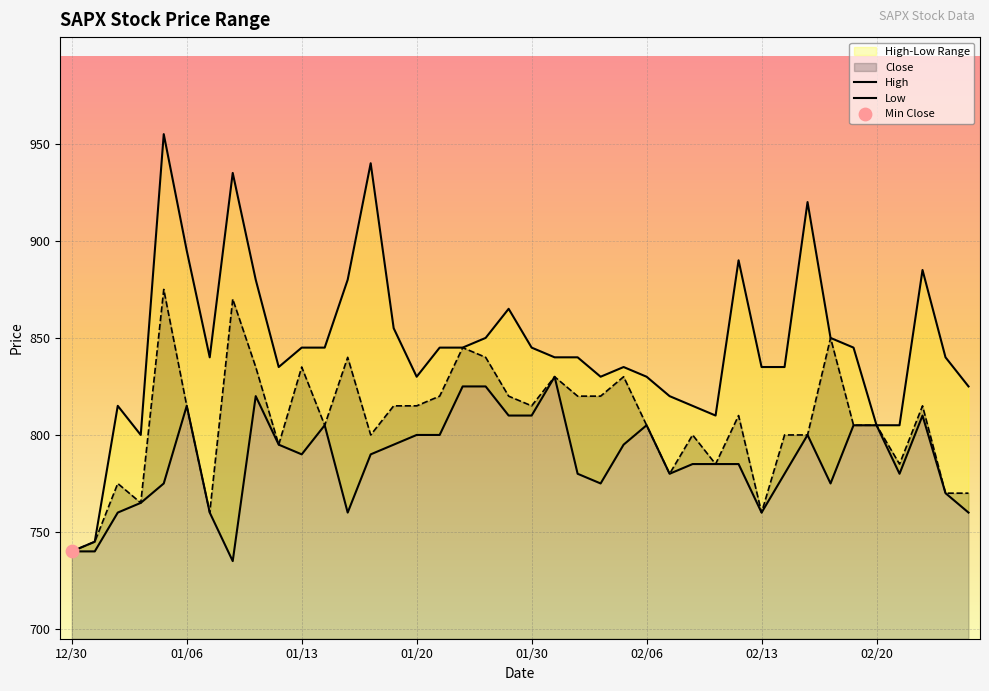

Which series contains the lowest Y value?

Low